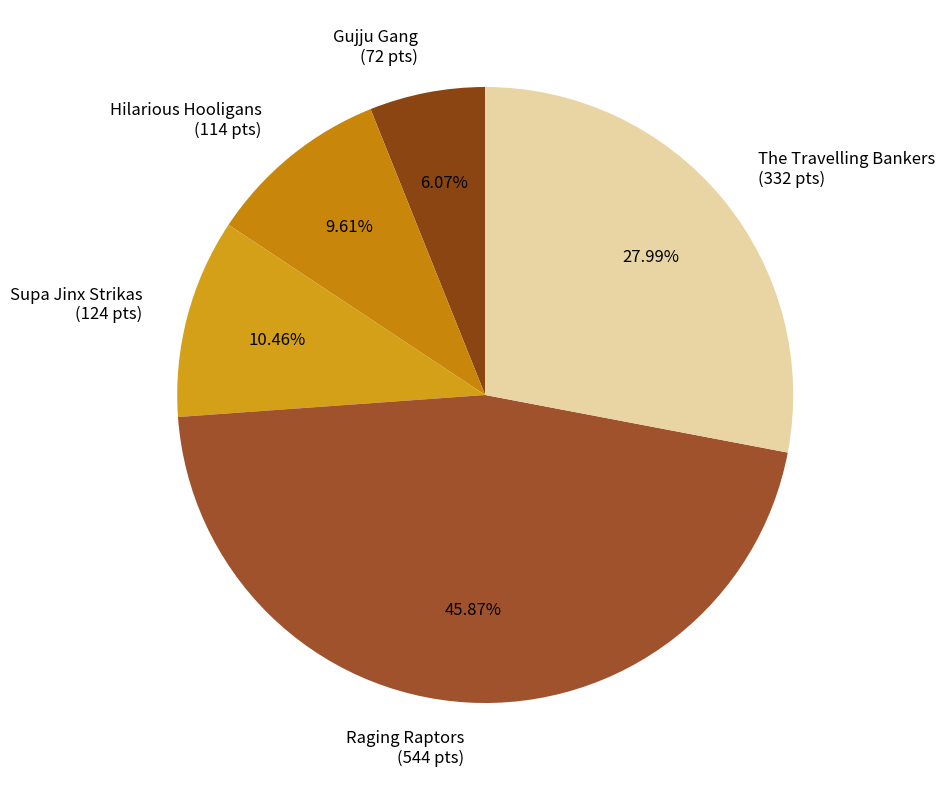

What is the ratio of the value at Hilarious Hooligans to the value at Raging Raptors?

0.2